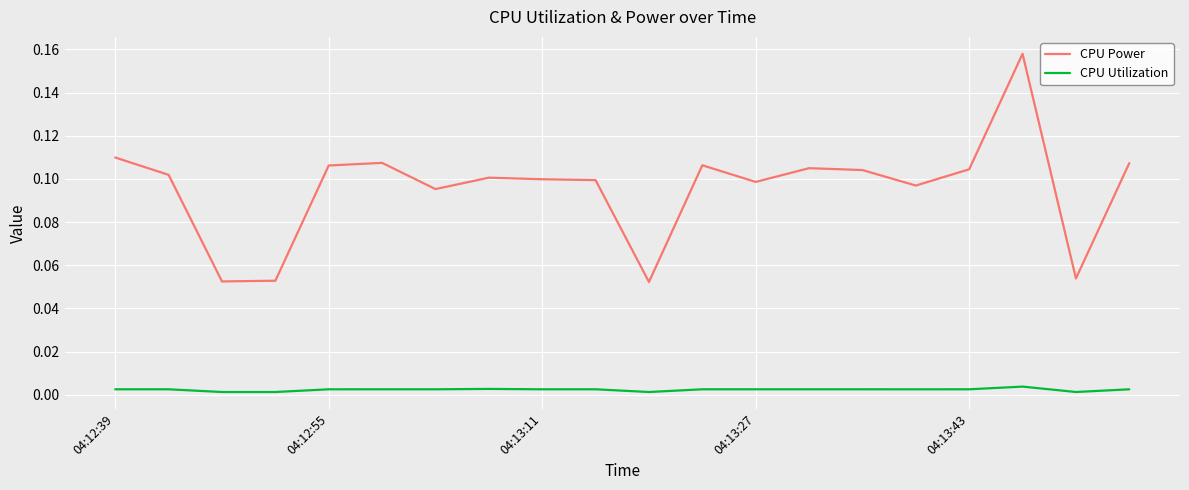

Which series has the largest range (max minus min)?

CPU Power